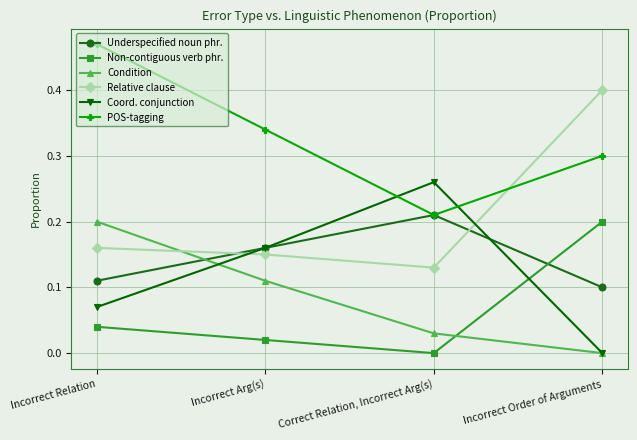

The Condition series shows 0.0 at Correct Relation, Incorrect Arg(s). True or false?

True